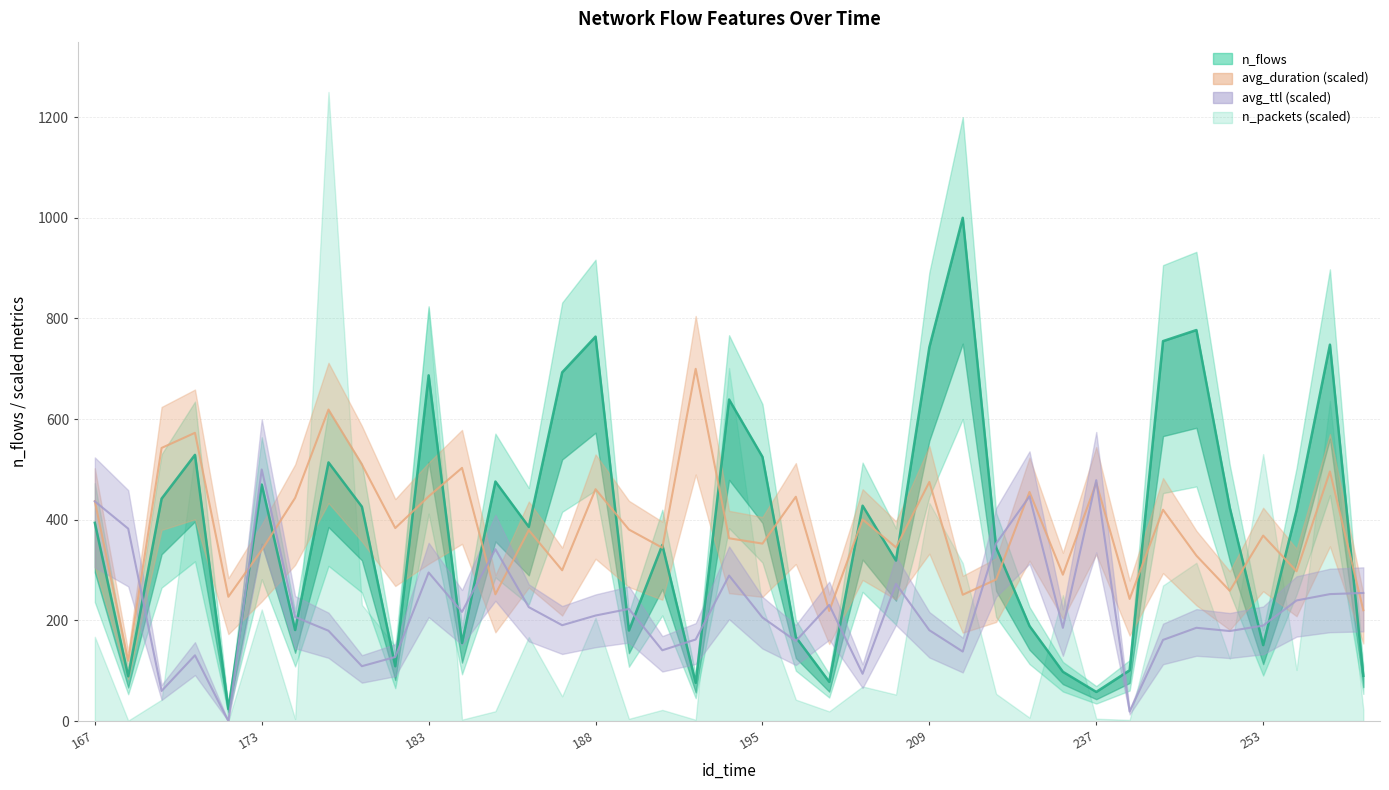

At which category does the chart reach its peak across all series?

223